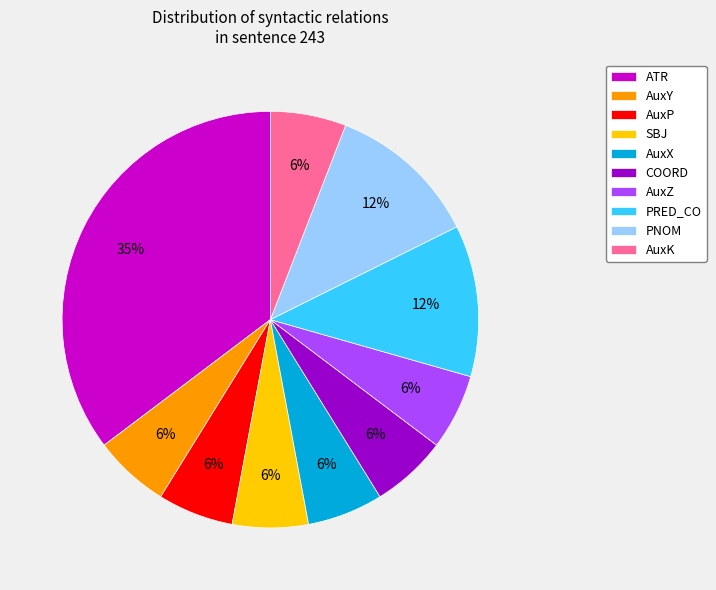

Which category has the biggest portion of the pie?

ATR